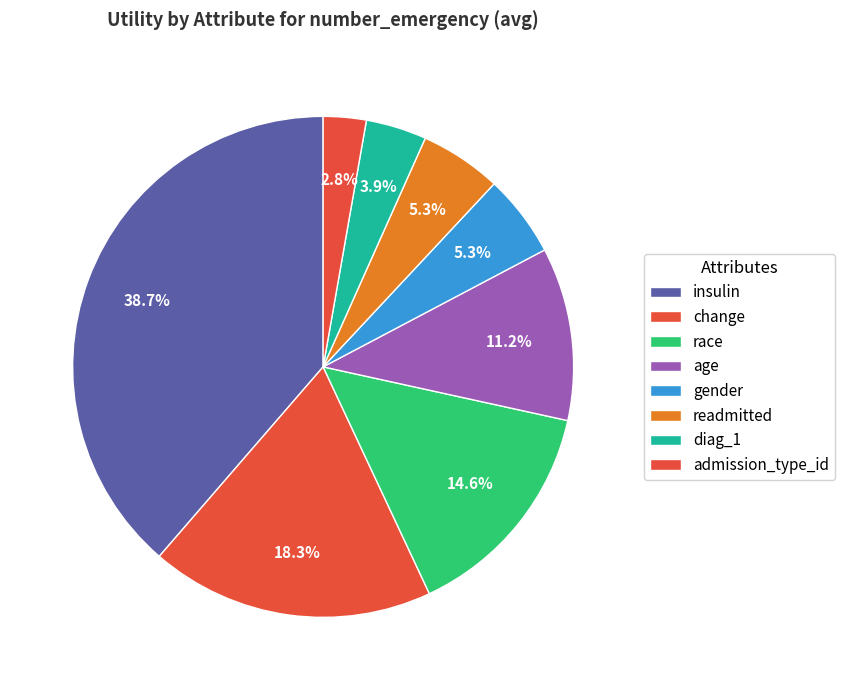

Is there any slice that represents more than half of the pie?

No